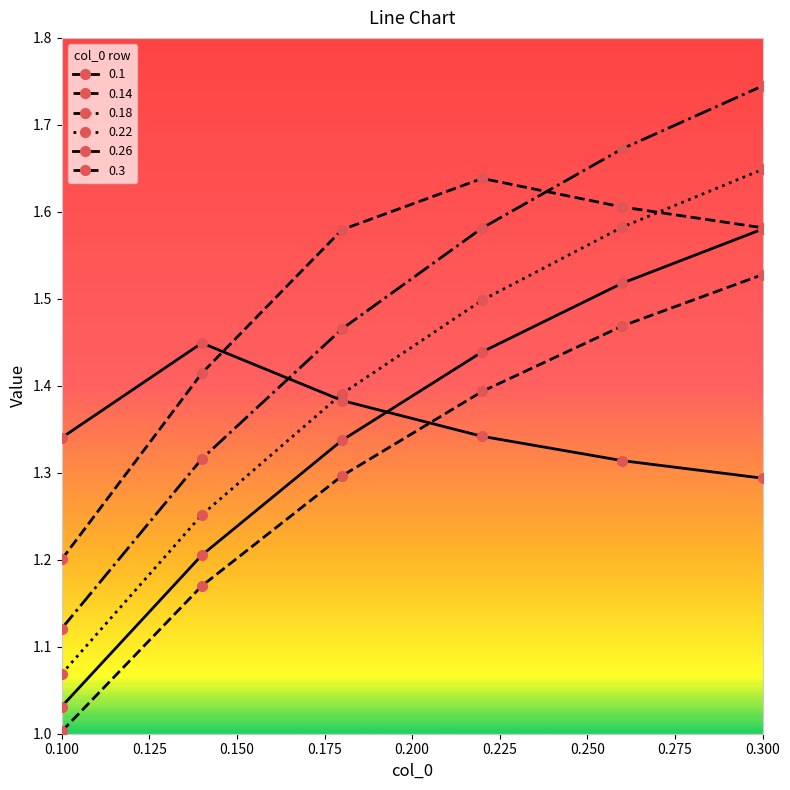

How many categories are shown in the chart?

6